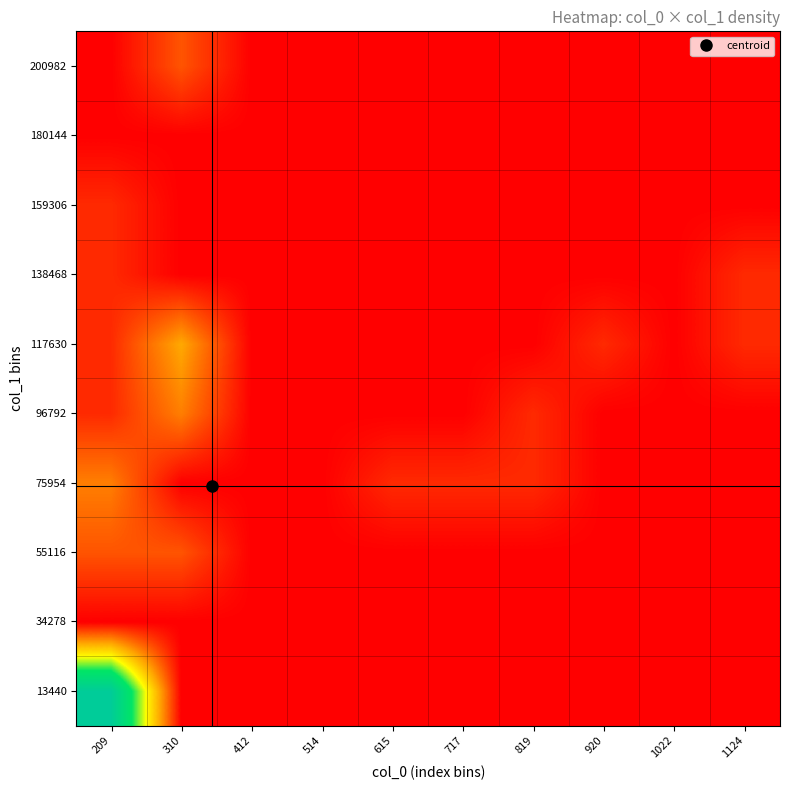

At how many categories does at least one series exceed 0?

7